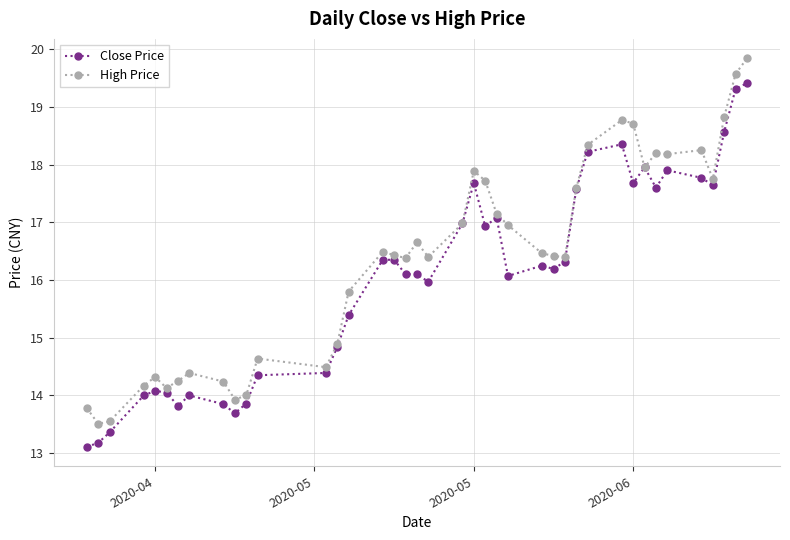

In High Price, how many points are lower than both neighbors (excluding endpoints)?

10